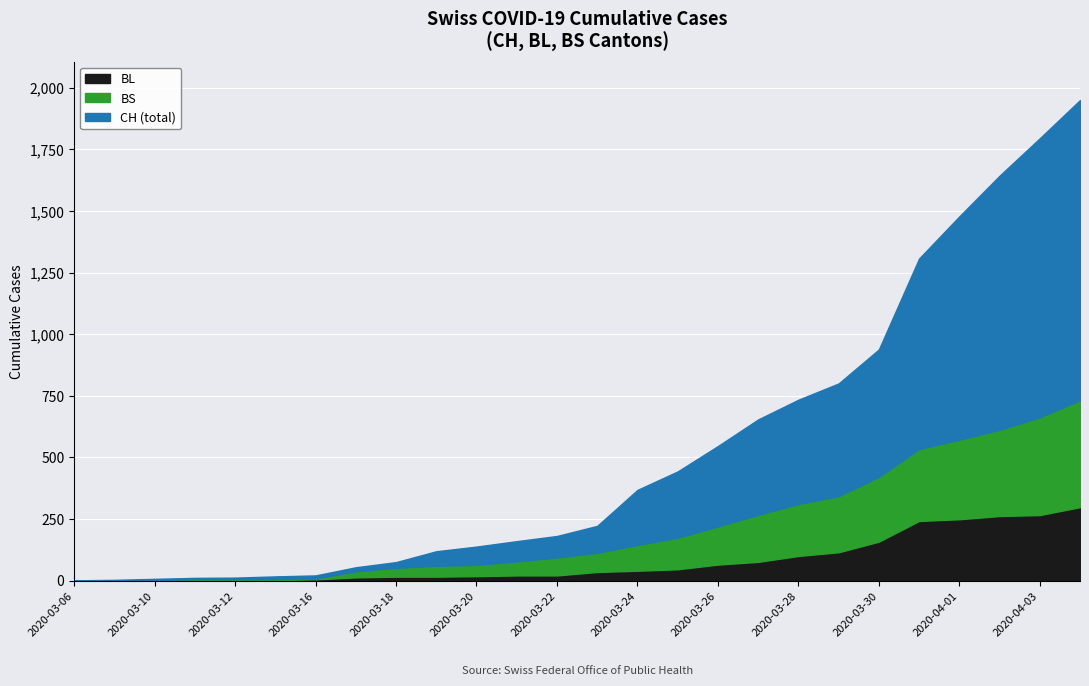

True or false: CH has a value of 368 at 2020-03-24.

True